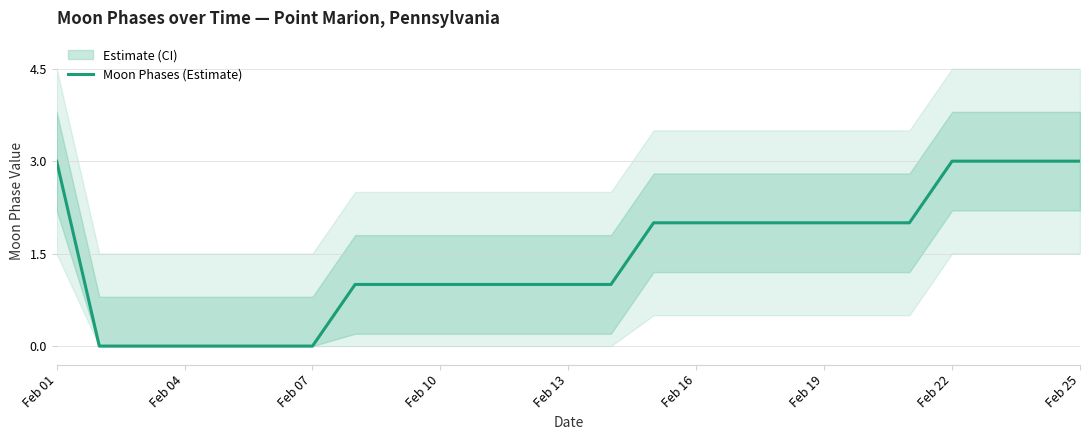

True or false: the data has more than 2 interior local peaks.

False